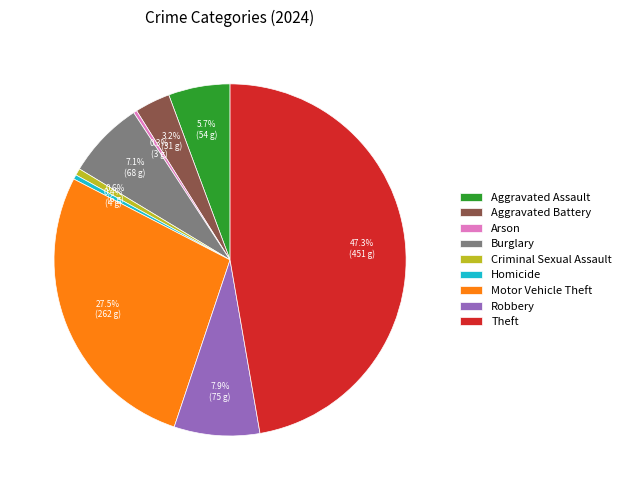

To the nearest percent, what is the combined percentage of Robbery and Theft?

55%